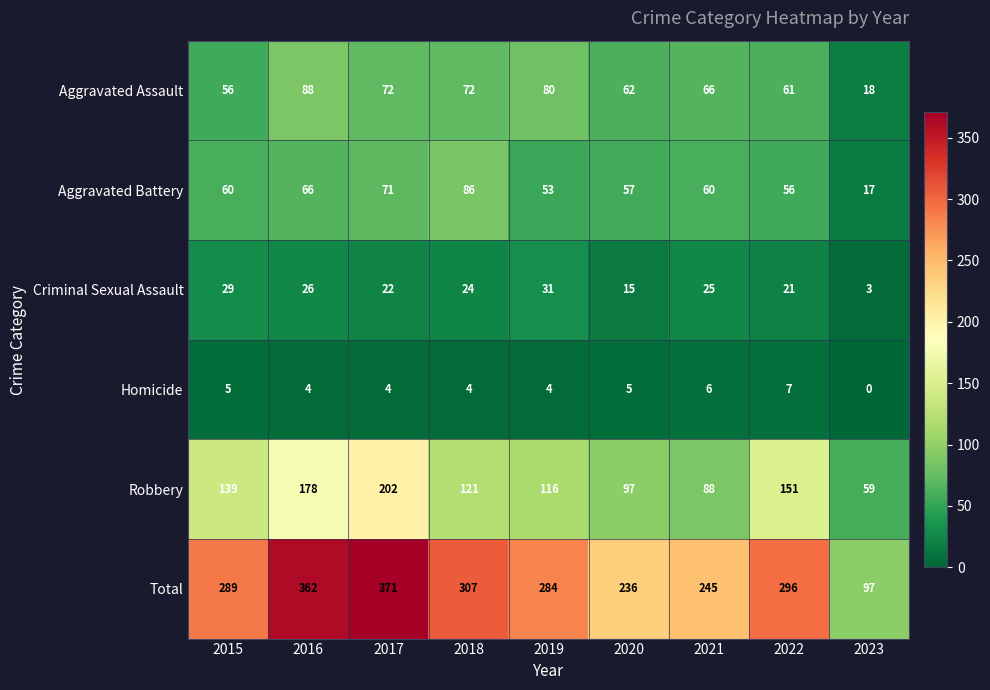

Is it true that Total equals 362 at 2016?

True